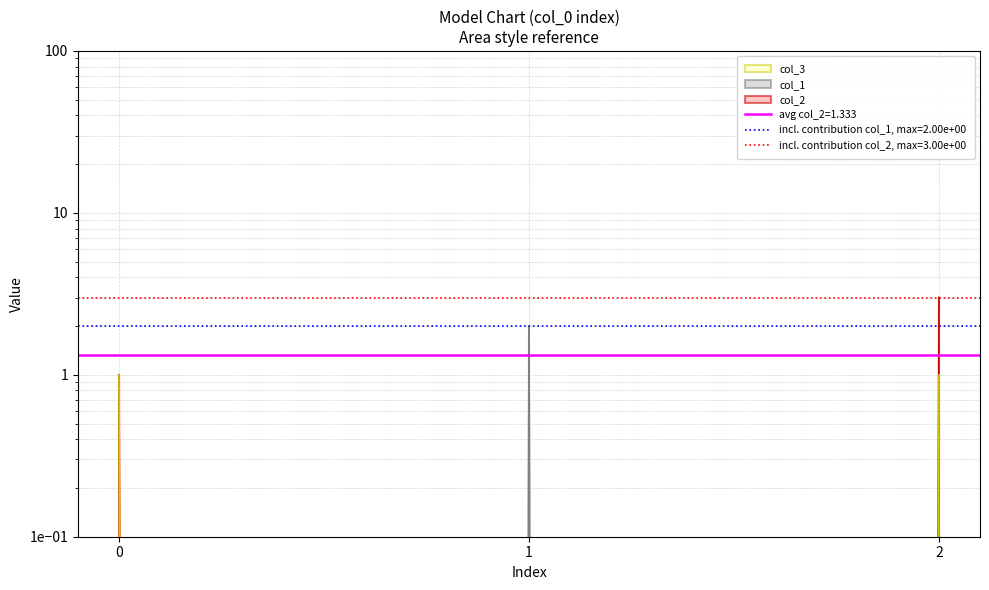

Does the chart have visible grid lines?

Yes